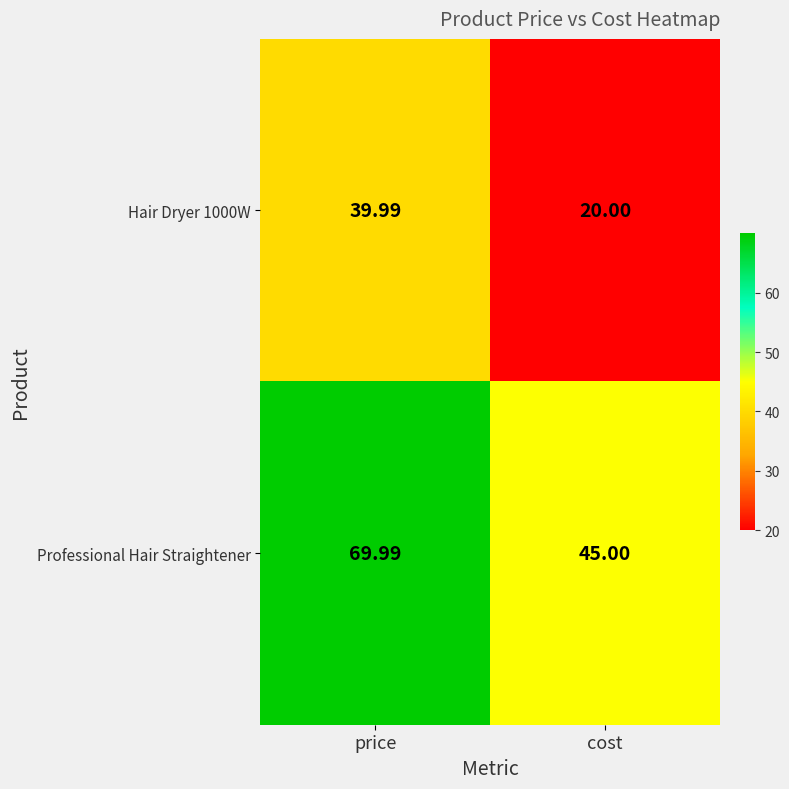

Which category has the highest value in the Professional Hair Straightener series?

price